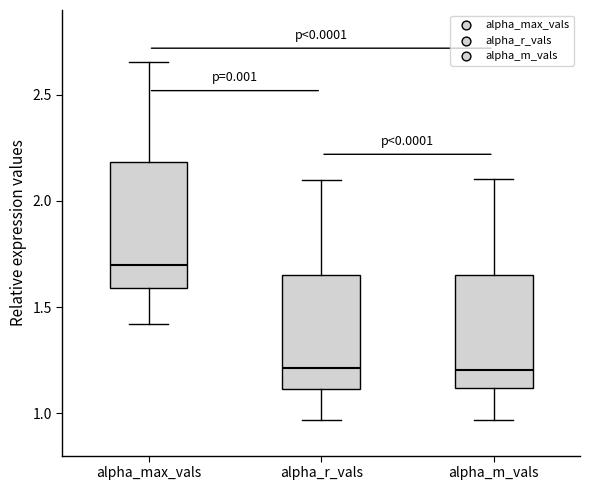

Which box's median line is the highest?

alpha_max_vals